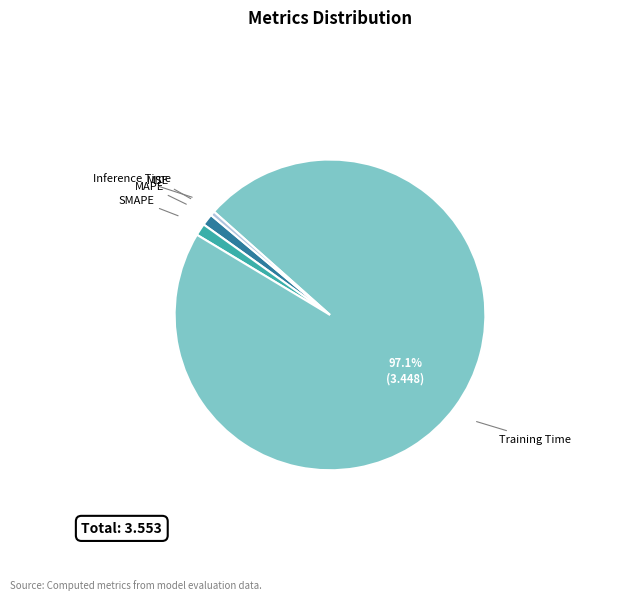

To the nearest percent, what percentage of the pie is MAPE?

1%